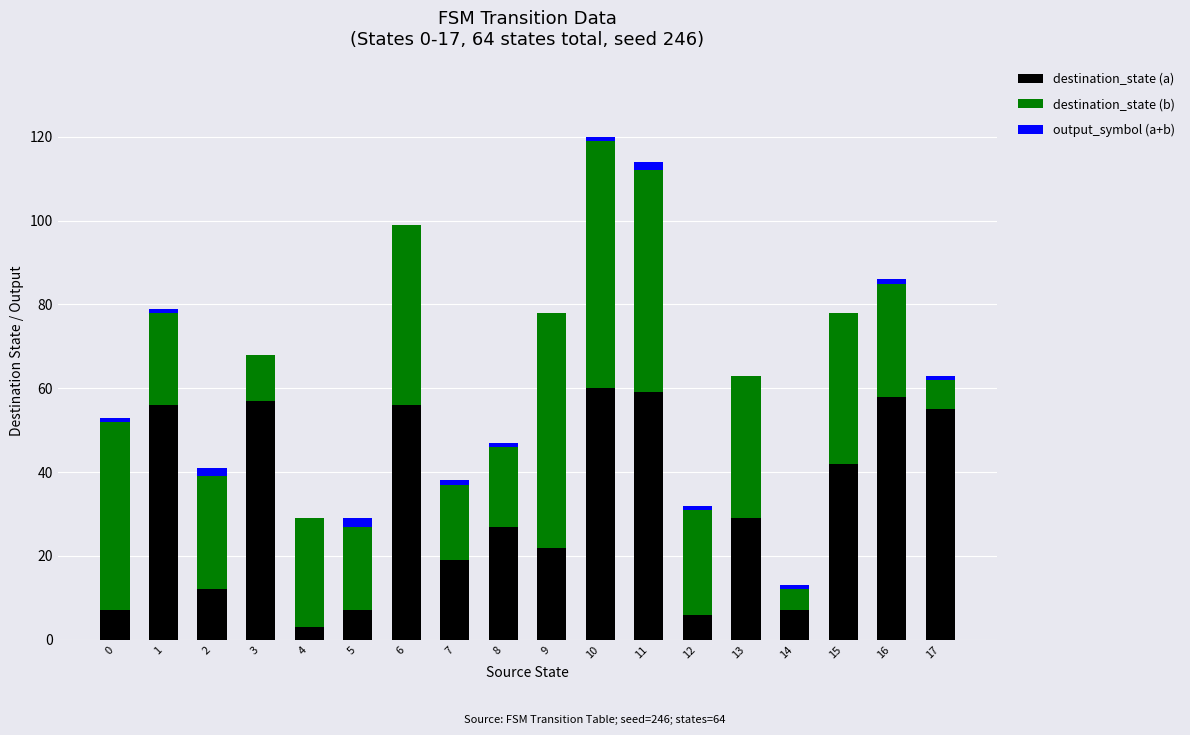

What is the average value of the destination_state (a) series?

32